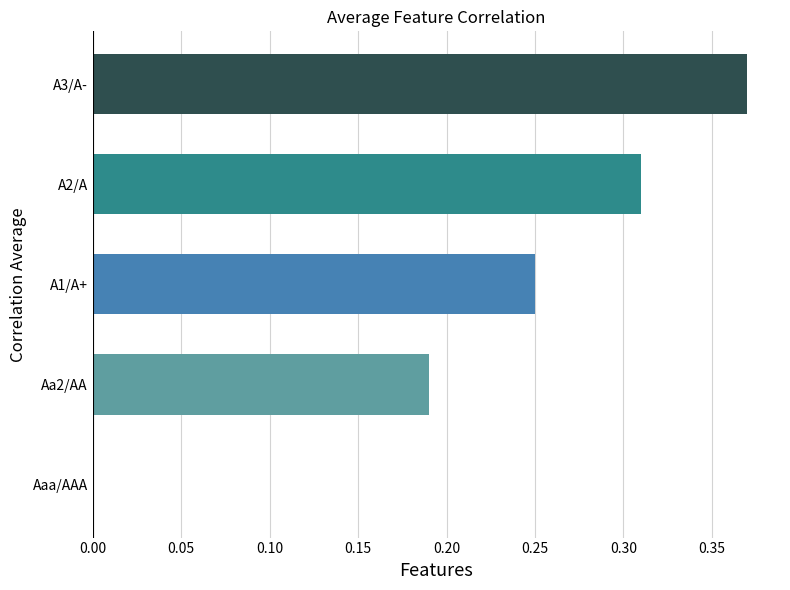

Which category has the highest value across all series?

A3/A-